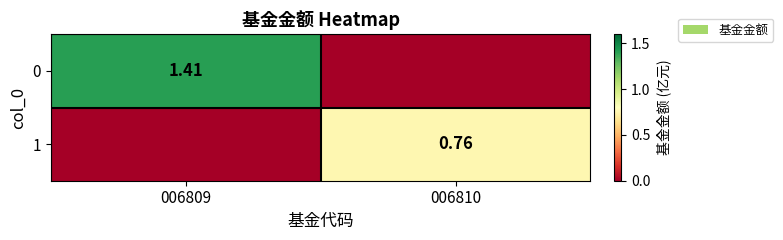

How many data points in 0 are above 1?

1